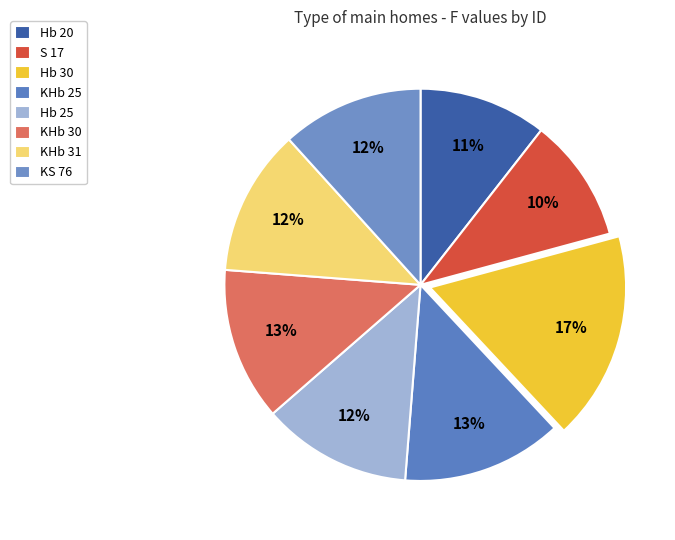

How many slices are in this pie chart?

8